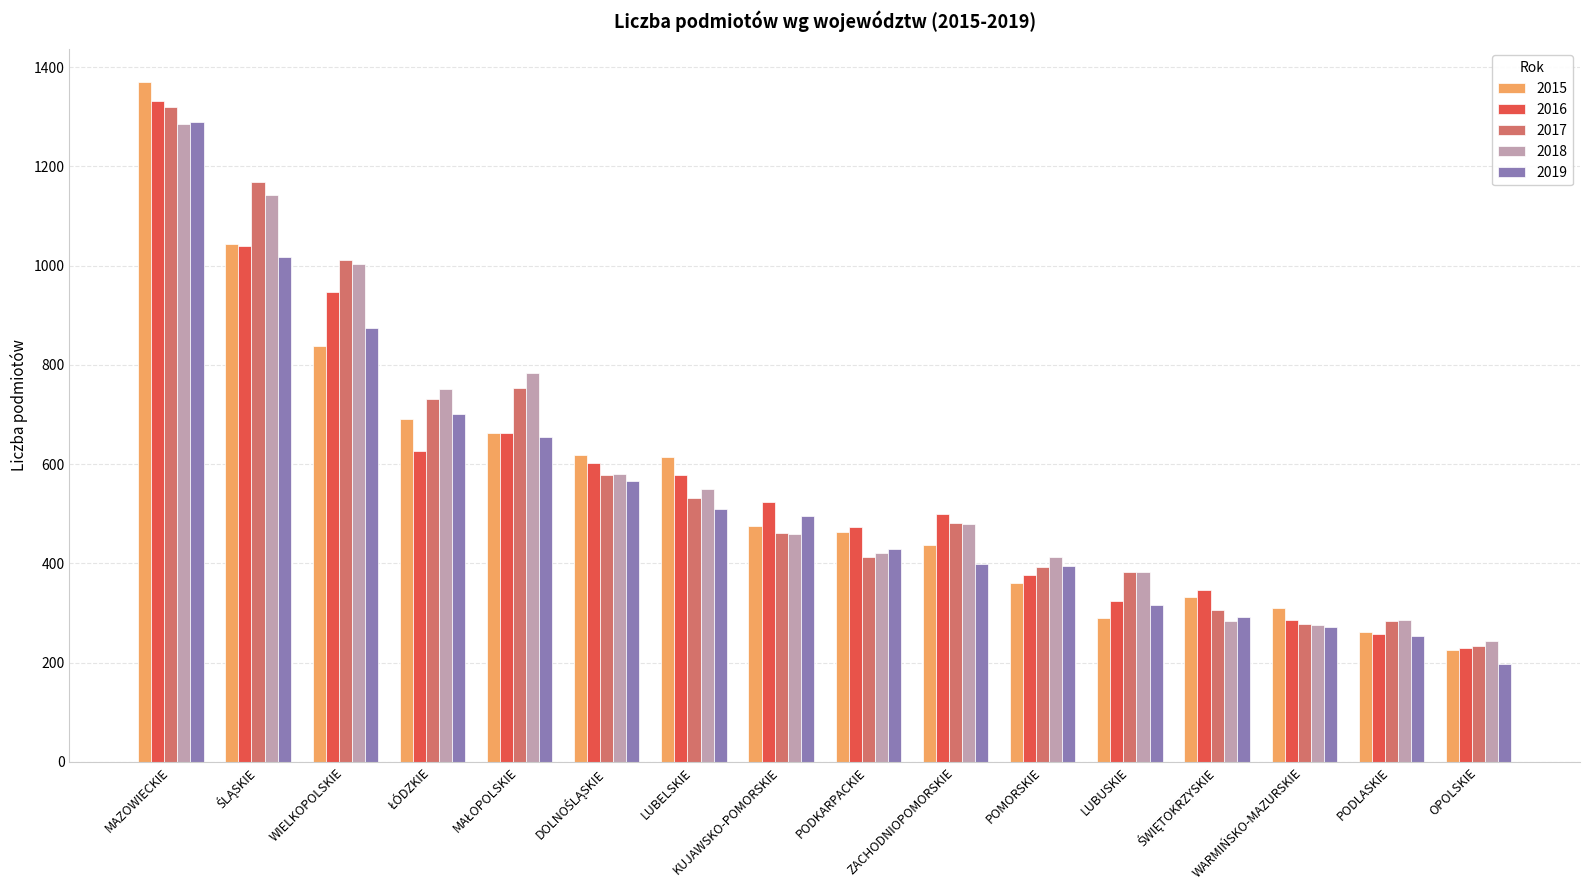

Which series has the widest spread of values?

2015